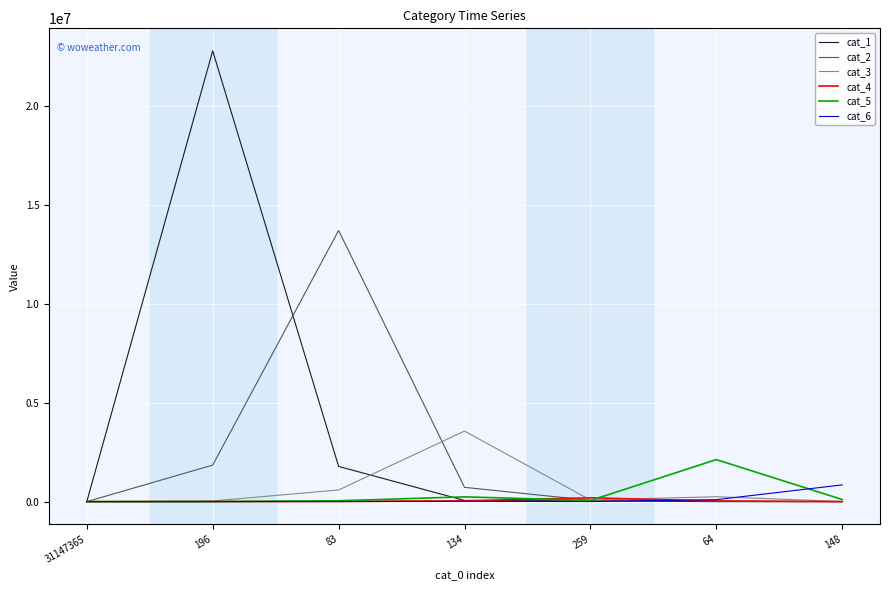

Which series has the largest range (max minus min)?

cat_1